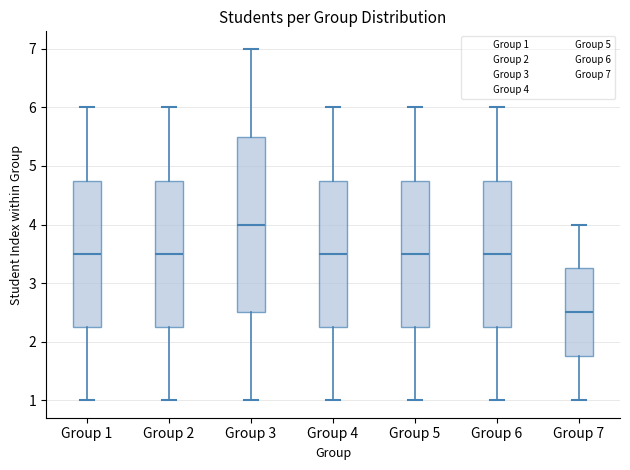

Reading left to right, read every box against the y-axis: the position of its median line, the range the box covers, and the ends of its whiskers. The values are not printed on the chart, so give them approximately, as read against the axis.

Group 1: median 3.5, box 2.3 to 4.8, whiskers 1.0 to 6.0
Group 2: median 3.5, box 2.3 to 4.8, whiskers 1.0 to 6.0
Group 3: median 4.0, box 2.5 to 5.5, whiskers 1.0 to 7.0
Group 4: median 3.5, box 2.3 to 4.8, whiskers 1.0 to 6.0
Group 5: median 3.5, box 2.3 to 4.8, whiskers 1.0 to 6.0
Group 6: median 3.5, box 2.3 to 4.8, whiskers 1.0 to 6.0
Group 7: median 2.5, box 1.8 to 3.3, whiskers 1.0 to 4.0